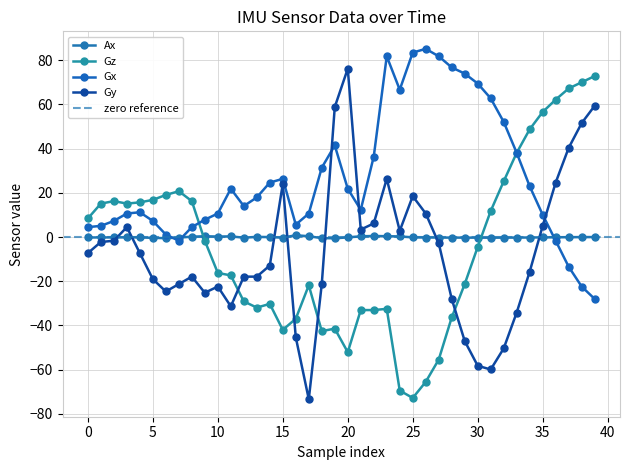

In Gz, how many points are lower than both neighbors (excluding endpoints)?

6